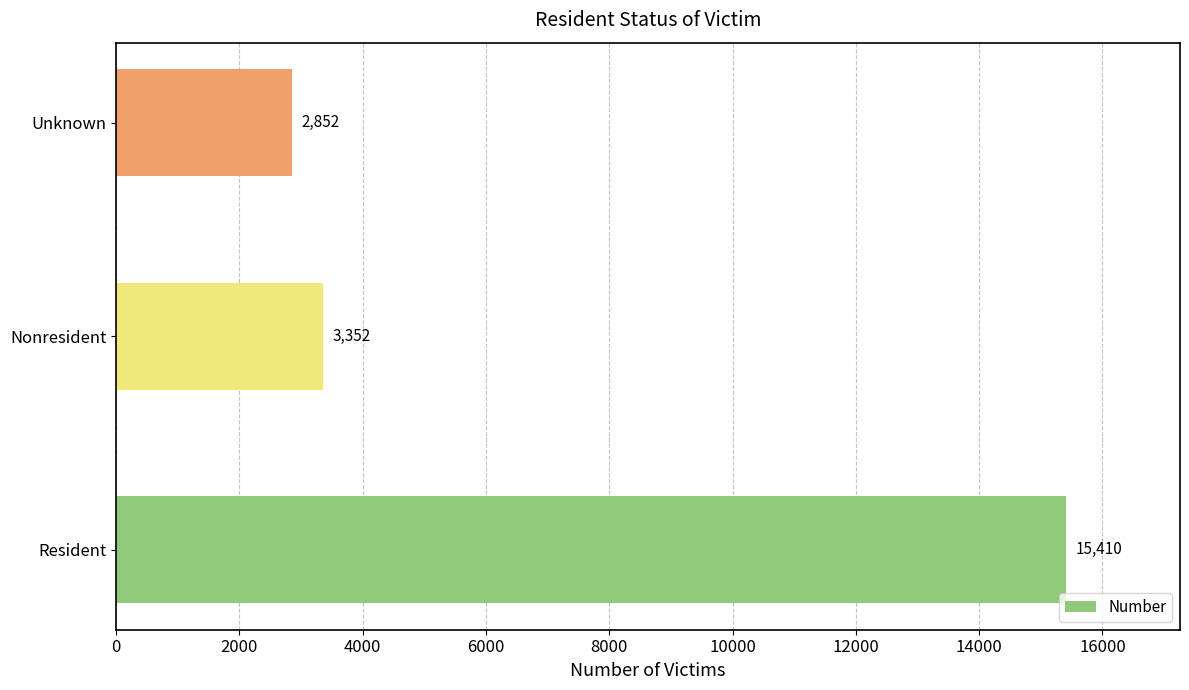

At which category does the chart reach its minimum across all series?

Unknown